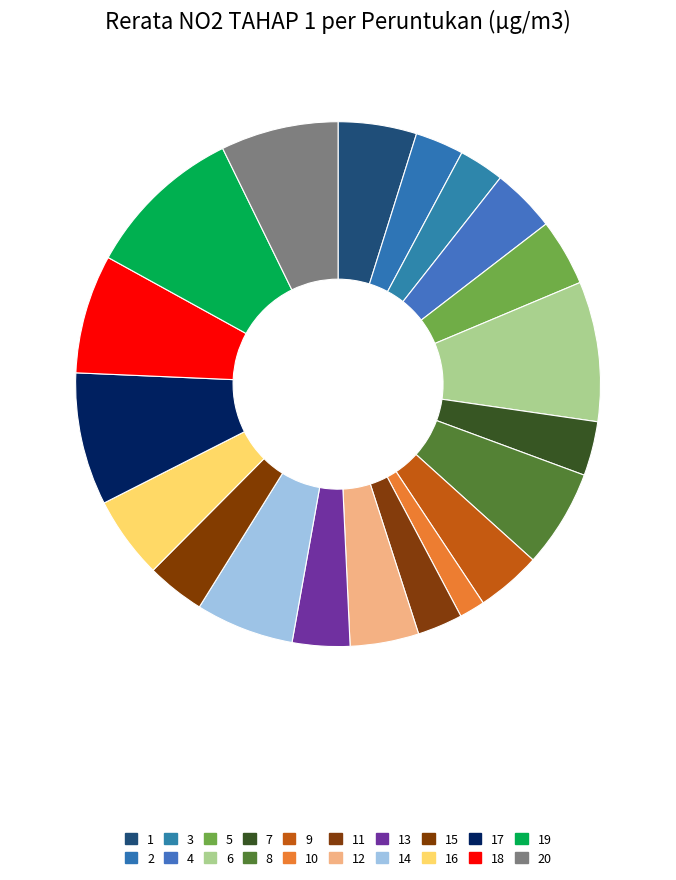

Is there any slice that represents more than half of the pie?

No